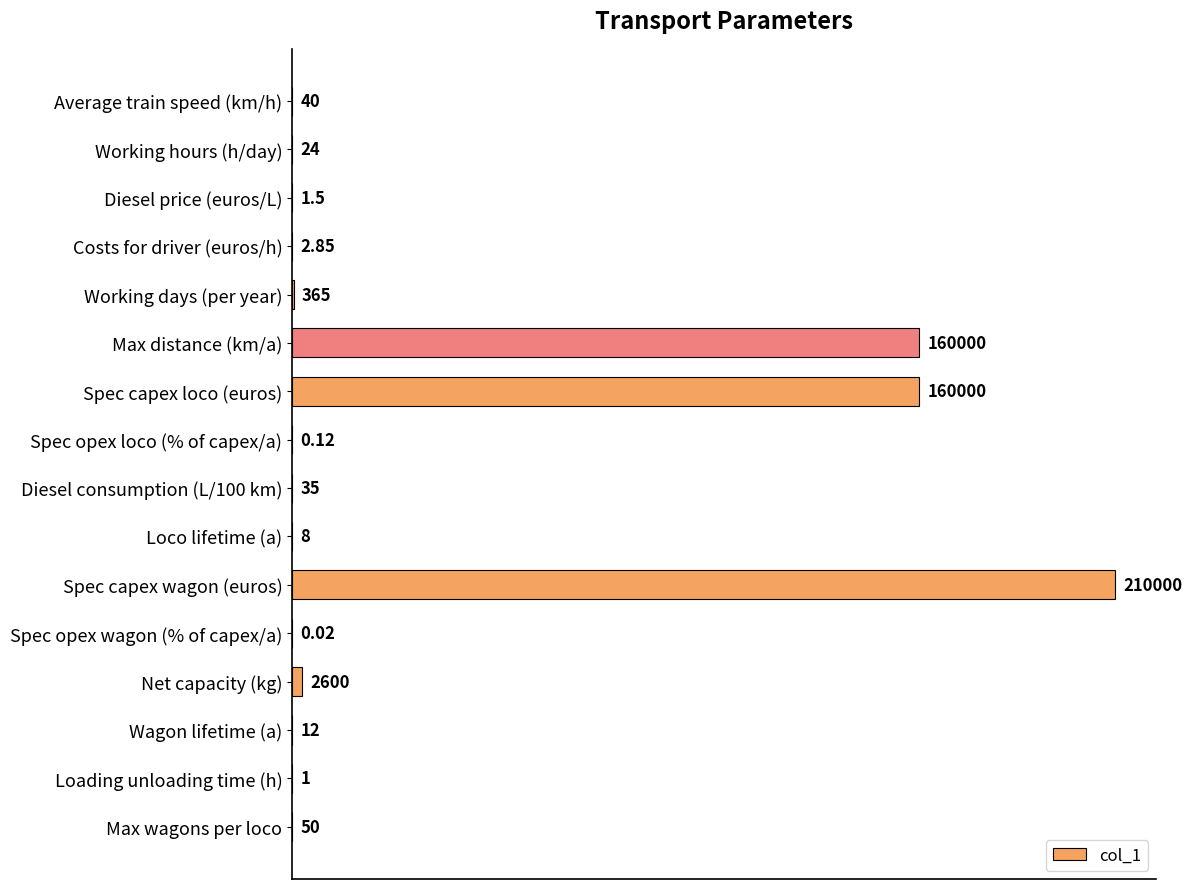

Which has a higher value, Loading unloading time (h) or Max distance (km/a)?

Max distance (km/a)